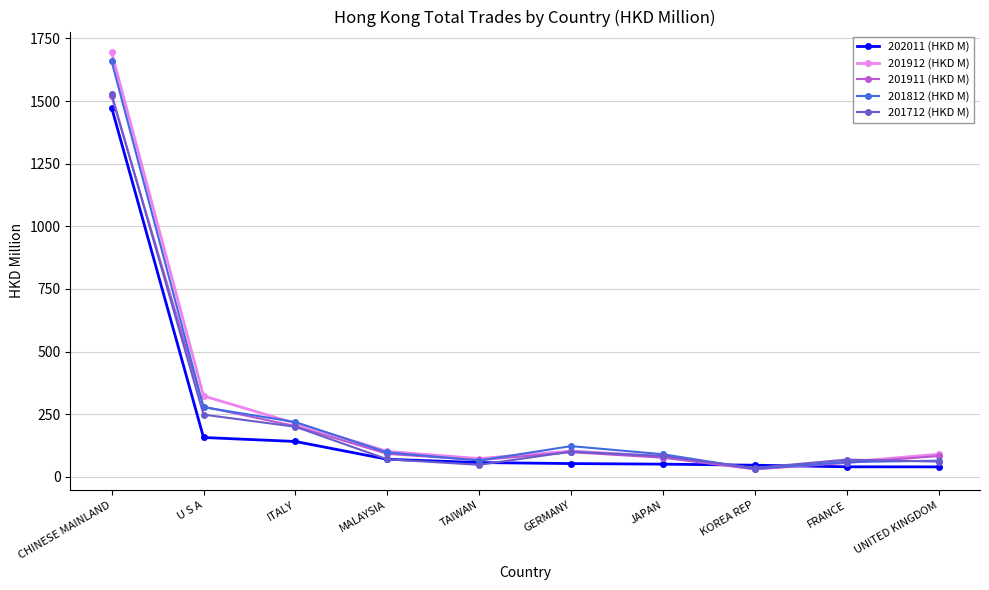

True or false: 201911 (HKD M) has a value of 40.9 at ITALY.

False